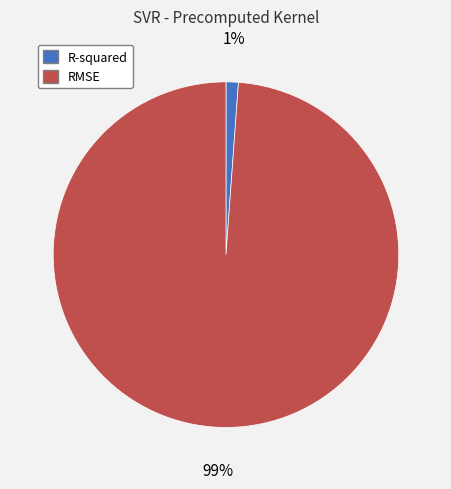

The R-squared slice represents 11% of the pie. True or false?

False